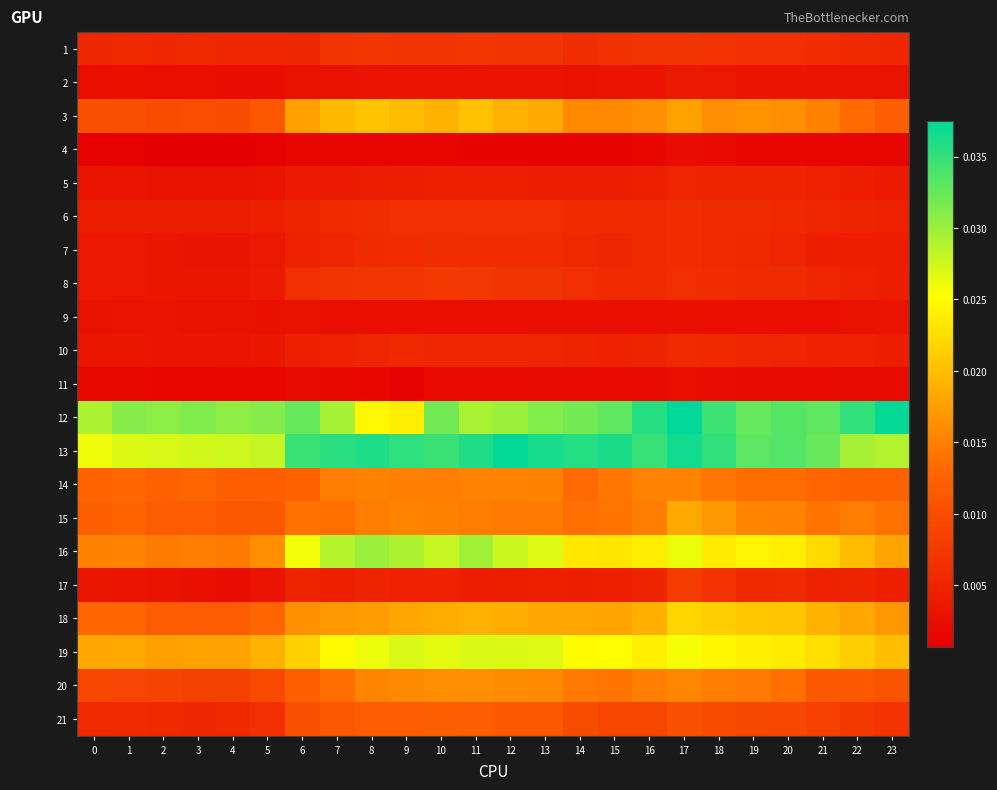

How many data points does each series have?

24